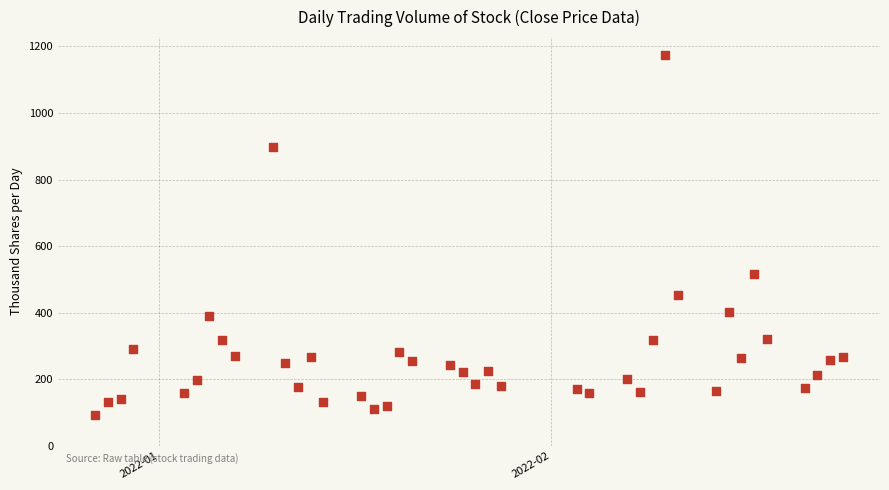

What Y value in the scatter plot is closest to 633?

516.1